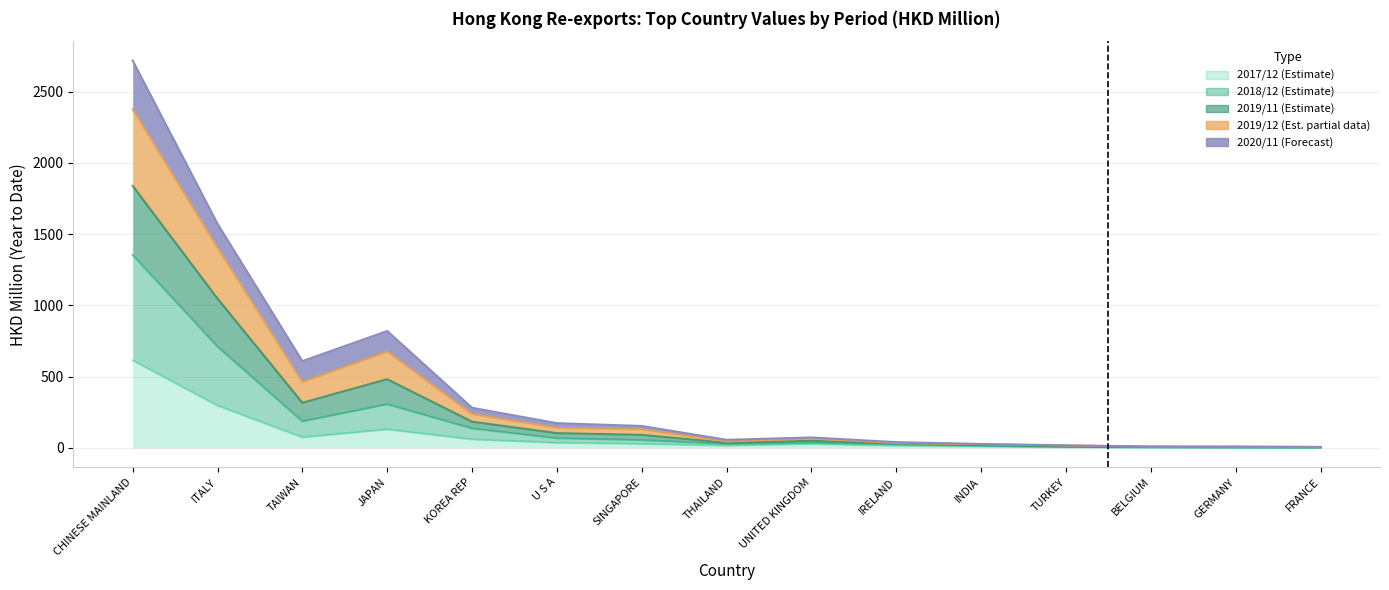

True or false: 201812 has more than 1 points higher than both neighbors.

True